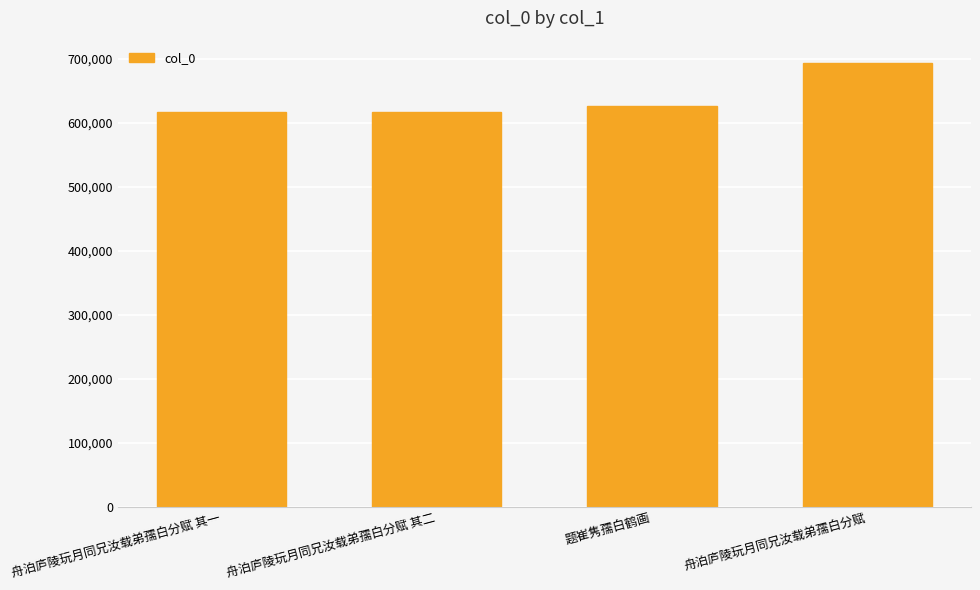

What is the difference between the maximum and minimum values?

76036